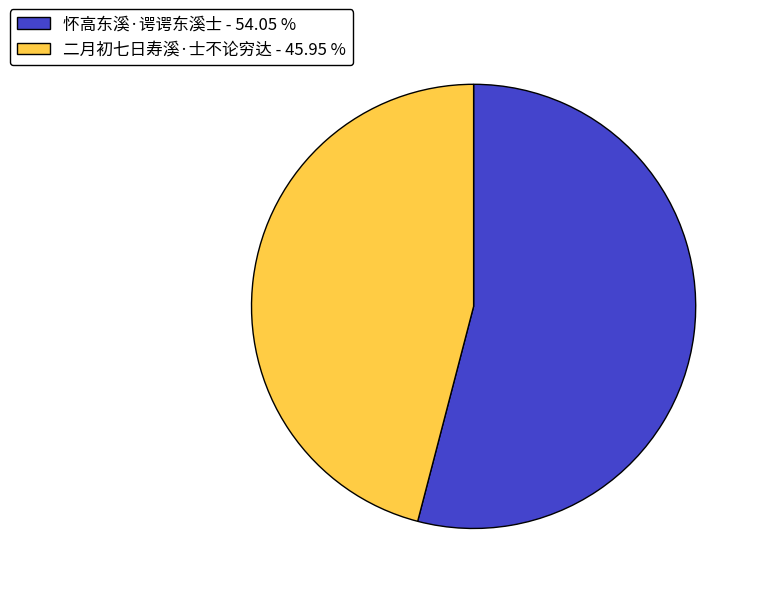

Is there a majority slice in this chart?

Yes